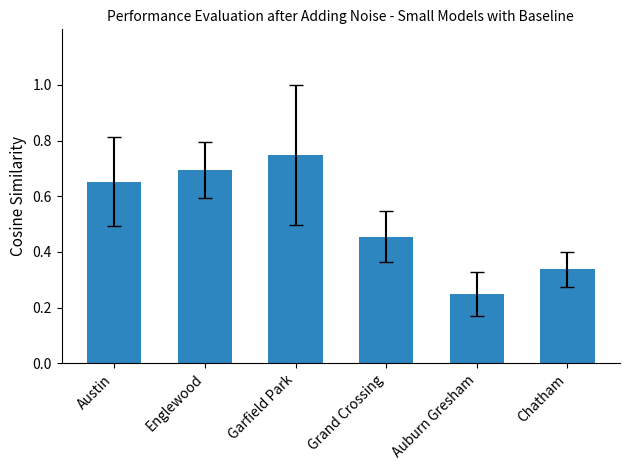

The chart shows a value of 0.1 at Grand Crossing. True or false?

False